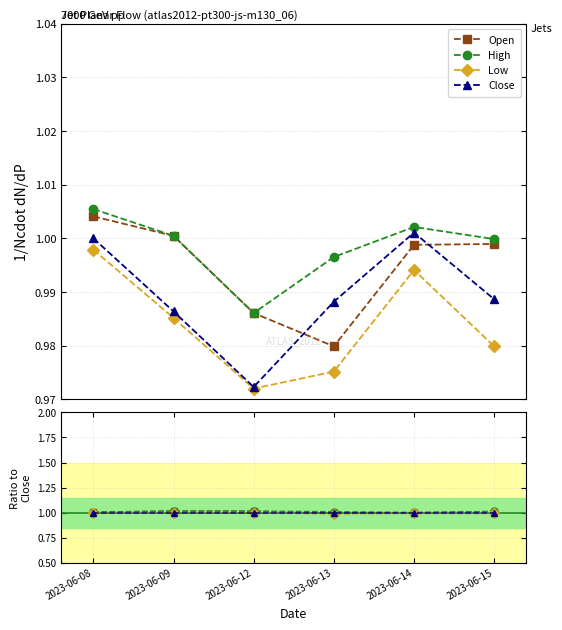

True or false: Open and Low intersect in this chart.

False